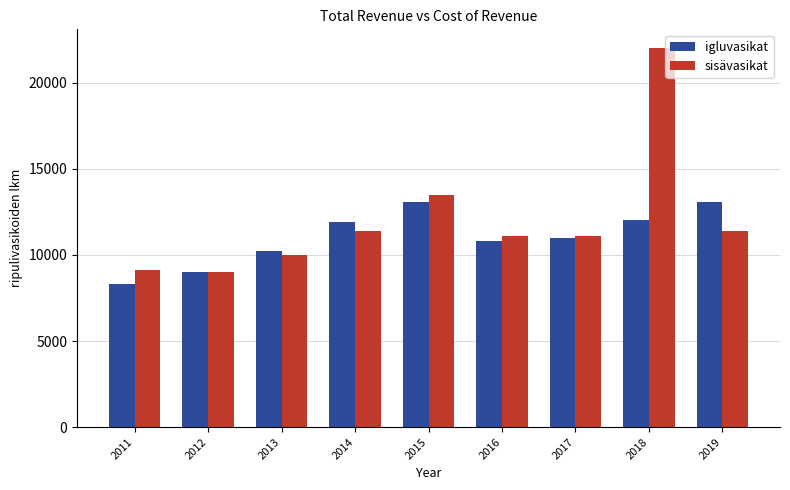

Reading left to right, transcribe all the data shown in this chart.

igluvasikat: 8300	9000	10200	11900	13100	10800	11000	12000	13100
sisävasikat: 9100	9000	10000	11400	13500	11100	11100	22000	11400